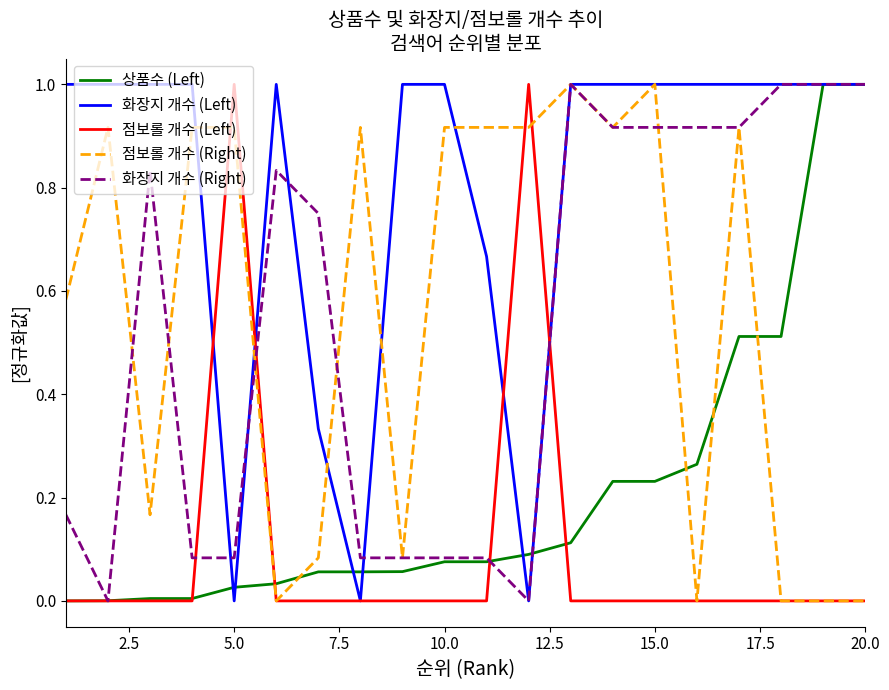

Count the 화장지 개수 (Left) values in the range 1 to 2.

15